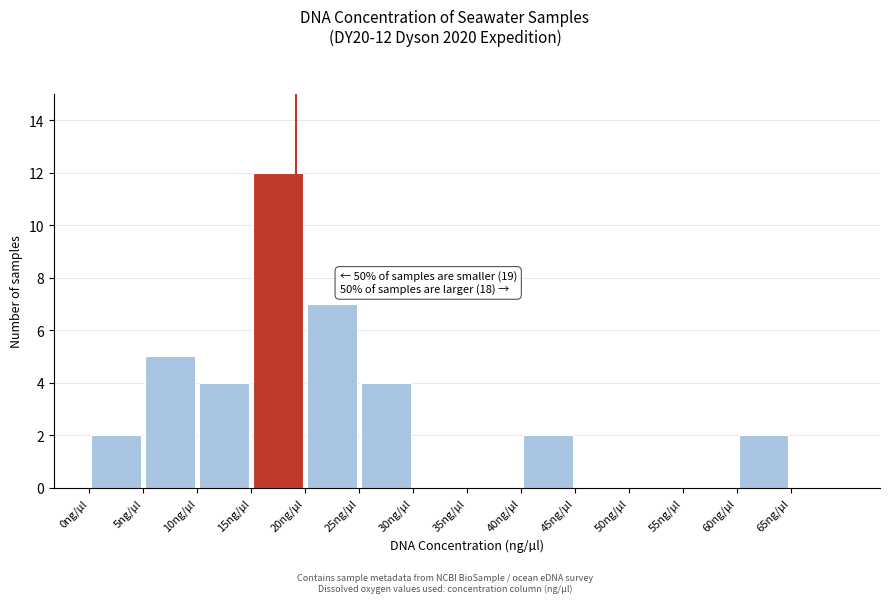

Over which range of the x-axis is the bar tallest?

15 to 20